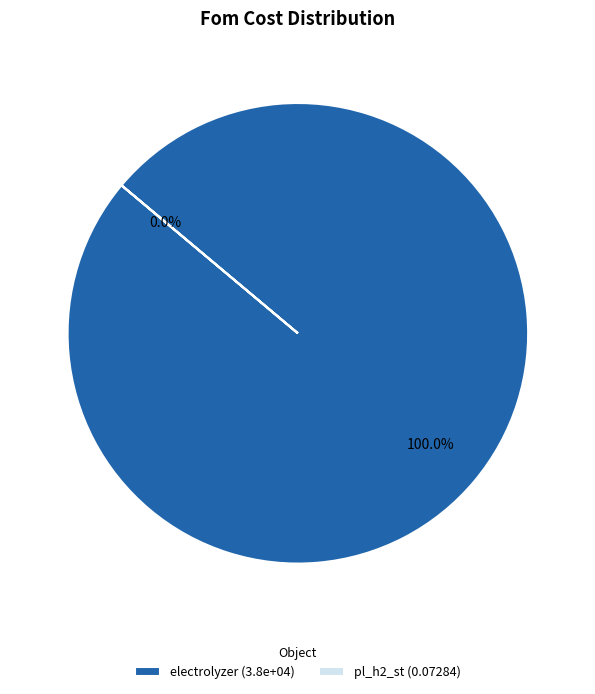

Which category accounts for the majority?

electrolyzer